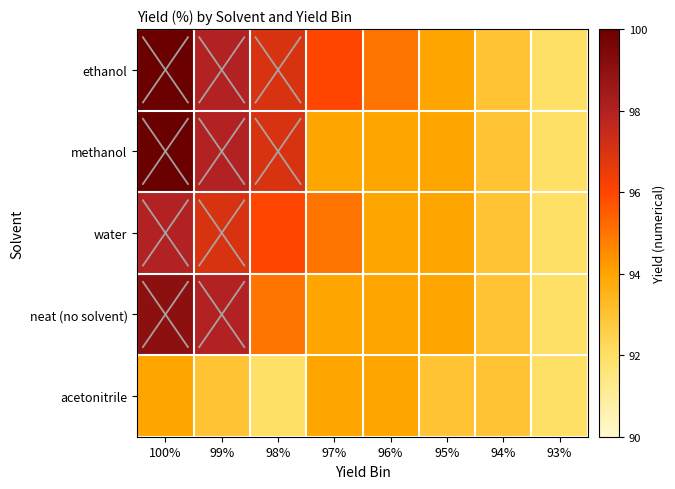

Which series has the widest spread of values?

ethanol